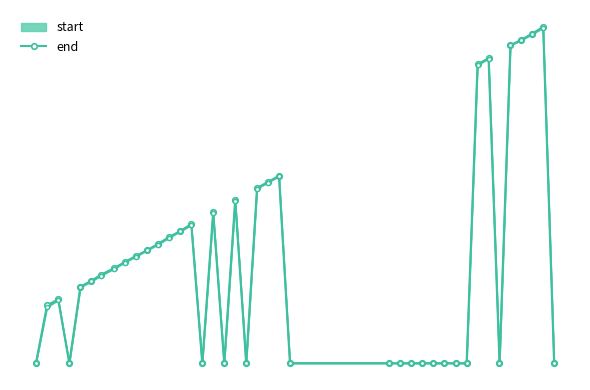

What value does the data have at 33?

175.9